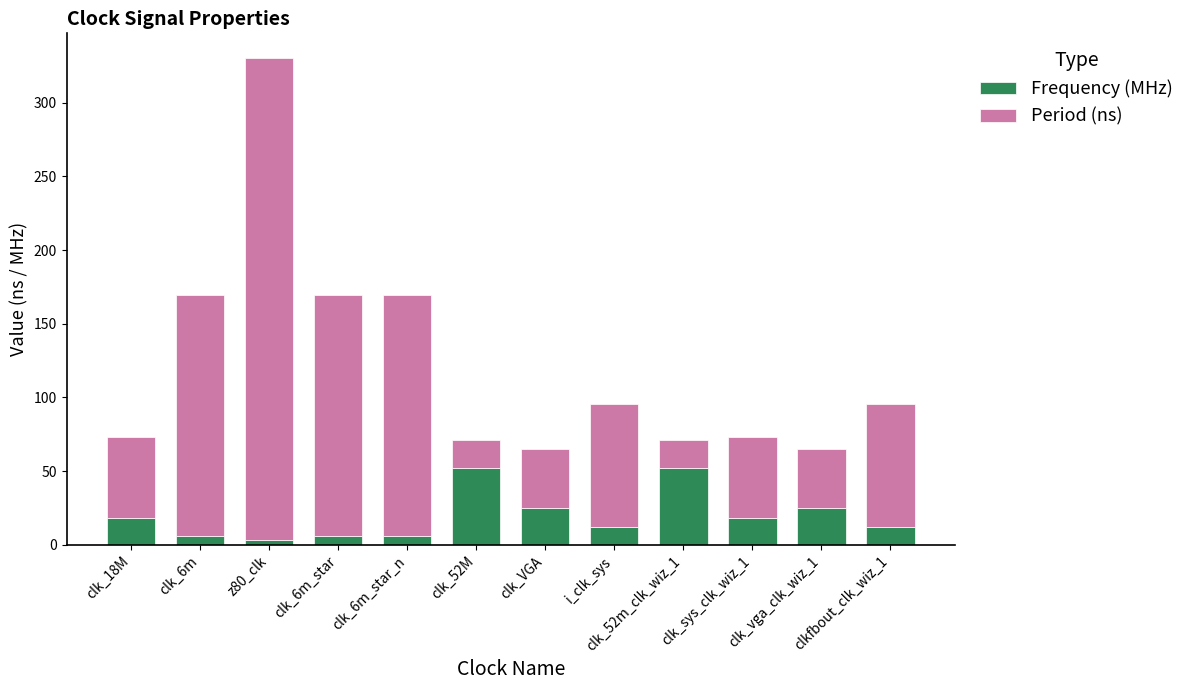

What is the sum of the Frequency (MHz) values at i_clk_sys and clk_VGA?

37.2